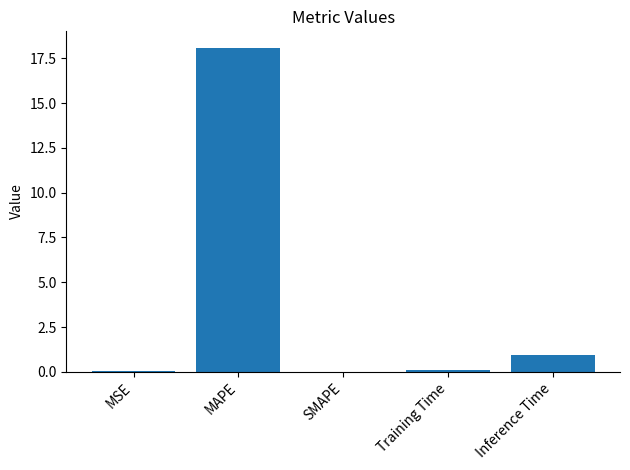

The value at MAPE is 31.2. True or false?

False